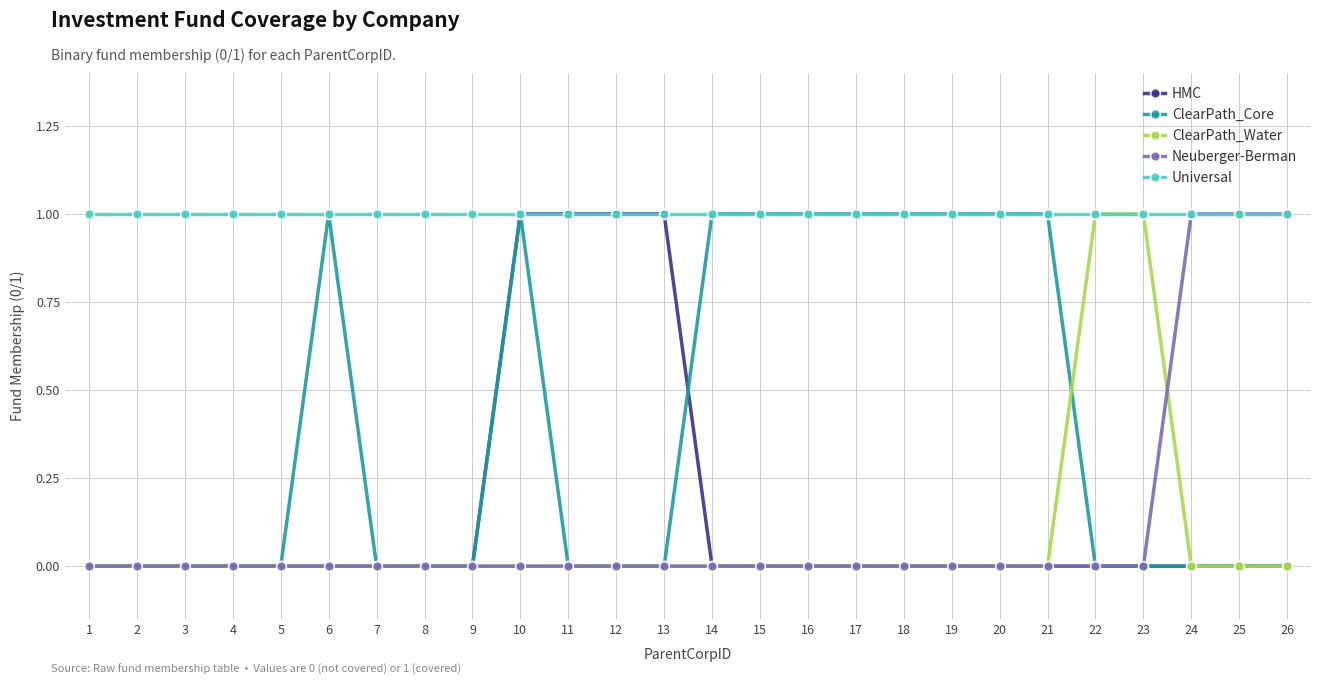

What is the value of the Universal point at the 13th from the left?

1